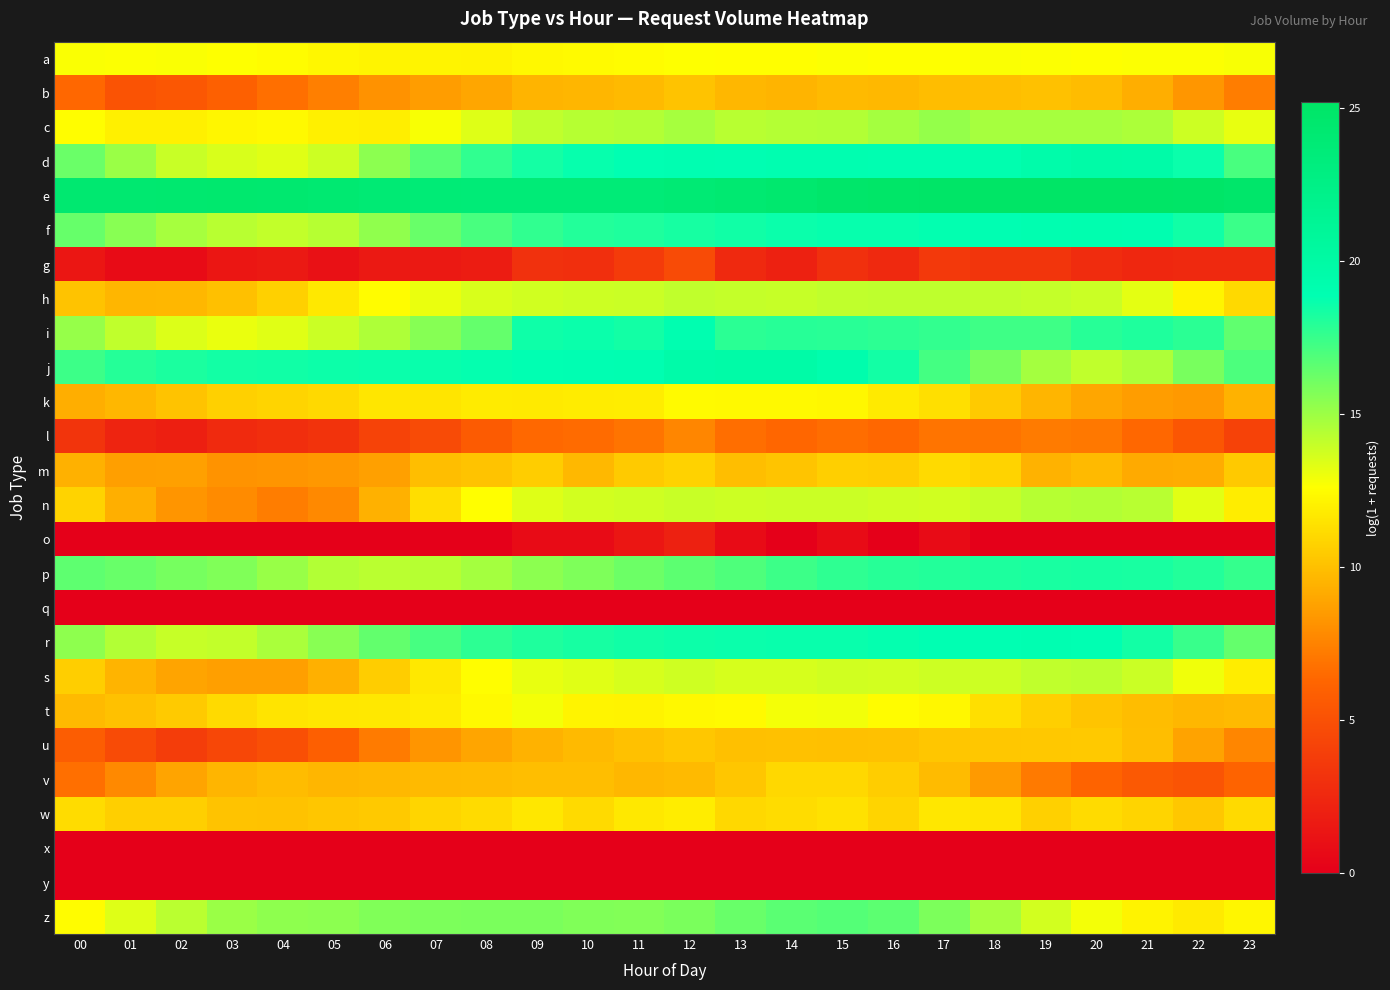

Reading left to right, transcribe all the data shown in this chart.

a: 00=12.7	01=12.7	02=12.7	03=12.6	04=12.4	05=12.3	06=12.2	07=12.2	08=12.1	09=12.3	10=12.4	11=12.5	12=12.6	13=12.5	14=12.6	15=12.6	16=12.6	17=12.6	18=12.7	19=12.7	20=12.6	21=12.7	22=12.7	23=12.7
b: 00=6.3	01=5.2	02=5.4	03=6.0	04=6.7	05=7.4	06=8.1	07=8.6	08=8.9	09=9.5	10=9.6	11=9.8	12=10.2	13=9.6	14=9.5	15=9.8	16=9.7	17=9.9	18=9.9	19=10.1	20=9.9	21=9.3	22=8.3	23=7.2
c: 00=12.5	01=12.0	02=12.0	03=12.2	04=12.4	05=12.0	06=11.9	07=12.8	08=13.4	09=14.1	10=14.4	11=14.5	12=14.8	13=14.3	14=14.4	15=14.5	16=14.8	17=15.2	18=14.8	19=14.8	20=14.8	21=14.6	22=13.8	23=13.1
d: 00=16.2	01=15.0	02=14.0	03=13.5	04=13.3	05=13.8	06=15.4	07=16.7	08=17.7	09=18.3	10=18.7	11=18.9	12=19.0	13=18.9	14=19.0	15=19.0	16=19.0	17=18.9	18=19.1	19=19.5	20=19.8	21=19.7	22=18.6	23=17.1
e: 00=24.3	01=24.3	02=24.4	03=24.4	04=24.4	05=24.2	06=23.9	07=23.8	08=23.7	09=23.7	10=23.7	11=23.7	12=23.9	13=24.1	14=24.5	15=24.8	16=24.9	17=25.0	18=25.1	19=25.1	20=25.1	21=25.2	22=25.1	23=24.8
f: 00=16.3	01=15.5	02=14.8	03=14.3	04=14.1	05=14.4	06=15.3	07=16.3	08=17.1	09=17.7	10=18.0	11=18.1	12=18.3	13=18.5	14=18.6	15=18.7	16=18.7	17=18.8	18=18.9	19=19.0	20=19.1	21=19.1	22=18.5	23=17.4
g: 00=1.4	01=0.7	02=0.7	03=1.4	04=1.6	05=1.1	06=1.6	07=1.6	08=1.8	09=3.1	10=2.9	11=3.7	12=4.7	13=2.6	14=2.1	15=3.0	16=2.6	17=3.6	18=3.3	19=3.3	20=2.8	21=2.5	22=2.6	23=2.6
h: 00=10.2	01=9.6	02=9.7	03=10.0	04=10.7	05=11.7	06=12.5	07=13.1	08=13.5	09=13.7	10=13.9	11=13.9	12=14.1	13=14.0	14=14.0	15=14.2	16=14.2	17=14.2	18=14.1	19=14.0	20=13.9	21=13.3	22=12.2	23=11.0
i: 00=15.2	01=14.1	02=13.4	03=13.1	04=13.3	05=13.9	06=14.6	07=15.5	08=16.4	09=18.5	10=18.6	11=18.4	12=19.0	13=17.8	14=17.9	15=17.9	16=17.8	17=17.6	18=17.3	19=17.3	20=17.9	21=18.1	22=17.8	23=16.5
j: 00=17.4	01=18.0	02=18.2	03=18.4	04=18.5	05=18.5	06=18.6	07=18.7	08=18.8	09=18.8	10=18.9	11=19.0	12=19.6	13=19.8	14=19.8	15=19.3	16=18.4	17=17.2	18=16.0	19=14.8	20=14.1	21=14.6	22=15.9	23=17.0
k: 00=9.3	01=9.6	02=10.2	03=10.7	04=10.9	05=11.0	06=11.6	07=11.5	08=11.7	09=11.7	10=11.8	11=11.9	12=12.4	13=12.3	14=12.4	15=12.3	16=11.7	17=11.3	18=10.4	19=9.5	20=9.0	21=8.6	22=8.4	23=9.5
l: 00=3.3	01=2.3	02=1.9	03=2.6	04=2.9	05=3.2	06=4.2	07=4.6	08=5.6	09=6.4	10=6.5	11=6.9	12=7.6	13=6.7	14=6.3	15=6.6	16=6.4	17=6.9	18=6.9	19=7.2	20=7.1	21=6.4	22=5.4	23=4.1
m: 00=9.4	01=8.7	02=8.7	03=8.2	04=8.2	05=8.4	06=8.7	07=10.0	08=10.1	09=10.5	10=9.7	11=10.5	12=10.7	13=10.0	14=10.2	15=10.7	16=10.5	17=11.1	18=10.8	19=9.5	20=9.8	21=9.1	22=9.2	23=10.4
n: 00=10.8	01=9.3	02=8.2	03=7.8	04=7.2	05=7.8	06=9.4	07=11.2	08=12.6	09=13.4	10=13.7	11=13.8	12=13.9	13=13.9	14=13.9	15=13.9	16=13.8	17=13.7	18=14.0	19=14.4	20=14.5	21=14.3	22=13.3	23=11.9
o: 00=0.0	01=0.0	02=0.0	03=0.0	04=0.0	05=0.0	06=0.0	07=0.0	08=0.0	09=0.7	10=0.7	11=1.4	12=2.1	13=0.7	14=0.0	15=0.7	16=0.0	17=0.7	18=0.0	19=0.0	20=0.0	21=0.0	22=0.0	23=0.0
p: 00=16.5	01=16.3	02=15.9	03=15.7	04=15.1	05=14.5	06=14.3	07=14.4	08=14.8	09=15.4	10=15.8	11=16.2	12=16.6	13=16.9	14=17.4	15=17.7	16=17.9	17=18.0	18=18.2	19=18.3	20=18.3	21=18.3	22=18.0	23=17.6
q: 00=0.0	01=0.0	02=0.0	03=0.0	04=0.0	05=0.0	06=0.0	07=0.0	08=0.0	09=0.0	10=0.0	11=0.0	12=0.0	13=0.0	14=0.0	15=0.0	16=0.0	17=0.0	18=0.0	19=0.0	20=0.0	21=0.0	22=0.0	23=0.0
r: 00=15.4	01=14.5	02=14.0	03=14.1	04=14.7	05=15.5	06=16.4	07=17.1	08=17.8	09=18.1	10=18.3	11=18.5	12=18.6	13=18.6	14=18.6	15=18.7	16=18.8	17=18.8	18=18.9	19=18.9	20=18.9	21=18.4	22=17.5	23=16.4
s: 00=10.6	01=9.5	02=8.9	03=8.7	04=8.7	05=9.4	06=10.5	07=11.7	08=12.5	09=13.1	10=13.4	11=13.6	12=13.8	13=13.6	14=13.6	15=13.7	16=13.7	17=13.8	18=13.9	19=14.1	20=14.2	21=13.9	22=13.0	23=11.9
t: 00=9.7	01=10.0	02=10.4	03=11.1	04=11.5	05=11.6	06=11.7	07=11.8	08=12.4	09=12.9	10=12.1	11=12.1	12=12.3	13=12.4	14=12.9	15=12.9	16=12.5	17=12.2	18=11.3	19=10.6	20=10.2	21=9.9	22=9.6	23=9.8
u: 00=5.8	01=4.7	02=3.8	03=4.4	04=4.9	05=5.9	06=7.2	07=8.2	08=8.9	09=9.4	10=9.8	11=10.1	12=10.3	13=10.0	14=10.0	15=10.0	16=10.1	17=10.2	18=10.3	19=10.3	20=10.4	21=10.0	22=8.8	23=7.7
v: 00=6.7	01=7.7	02=8.9	03=9.6	04=9.9	05=9.6	06=9.7	07=9.8	08=9.8	09=10.0	10=10.0	11=9.7	12=9.8	13=10.3	14=11.0	15=11.0	16=10.6	17=9.8	18=8.5	19=7.2	20=6.1	21=5.5	22=5.2	23=6.2
w: 00=11.2	01=10.6	02=10.7	03=10.2	04=10.1	05=10.2	06=10.4	07=10.9	08=11.1	09=11.6	10=11.1	11=11.7	12=11.9	13=11.0	14=11.2	15=11.4	16=10.9	17=11.6	18=11.5	19=10.7	20=11.1	21=10.8	22=10.3	23=11.1
x: 00=0.0	01=0.0	02=0.0	03=0.0	04=0.0	05=0.0	06=0.0	07=0.0	08=0.0	09=0.0	10=0.0	11=0.0	12=0.0	13=0.0	14=0.0	15=0.0	16=0.0	17=0.0	18=0.0	19=0.0	20=0.0	21=0.0	22=0.0	23=0.0
y: 00=0.0	01=0.0	02=0.0	03=0.0	04=0.0	05=0.0	06=0.0	07=0.0	08=0.0	09=0.0	10=0.0	11=0.0	12=0.0	13=0.0	14=0.0	15=0.0	16=0.0	17=0.0	18=0.0	19=0.0	20=0.0	21=0.0	22=0.0	23=0.0
z: 00=12.4	01=13.4	02=14.3	03=15.0	04=15.4	05=15.4	06=15.7	07=15.8	08=15.8	09=15.9	10=15.7	11=15.7	12=15.9	13=16.3	14=16.7	15=16.8	16=16.6	17=15.8	18=14.8	19=13.7	20=12.8	21=12.1	22=11.7	23=12.2